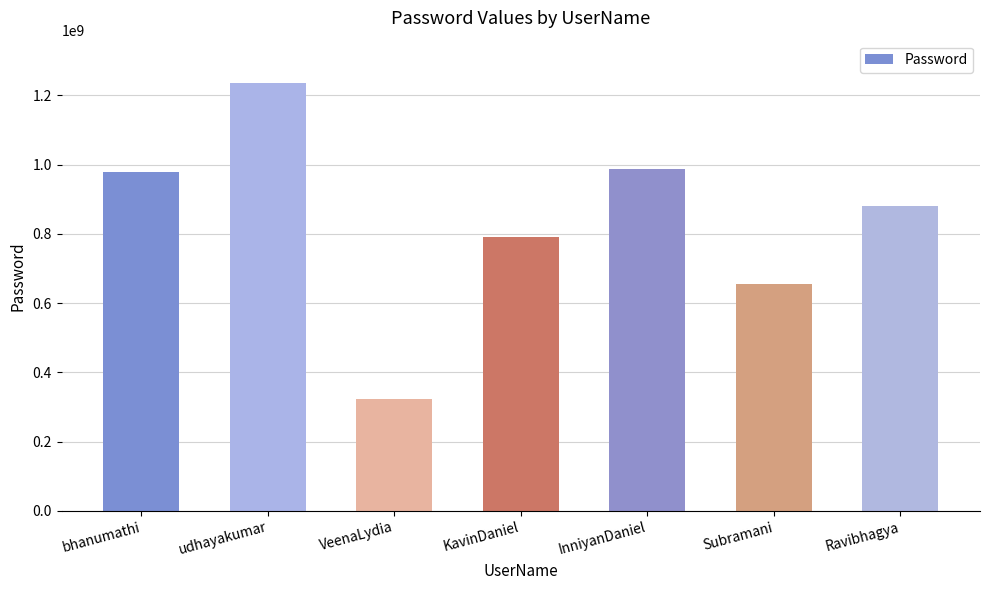

The value at udhayakumar is 454390277. True or false?

False